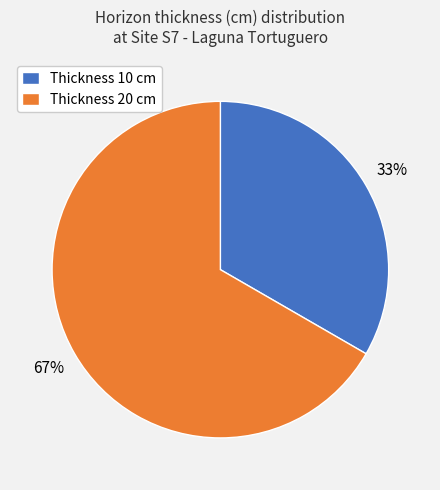

The Thickness 10 cm slice represents 27% of the pie. True or false?

False